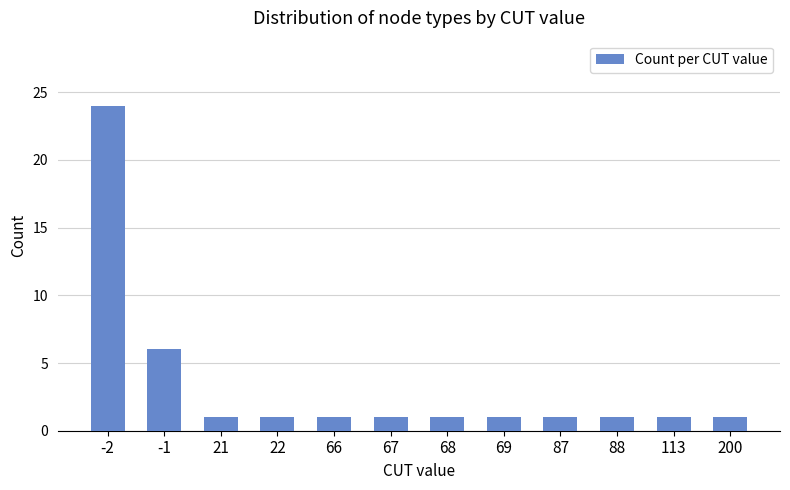

Is it true that the value at 66 is 1?

True